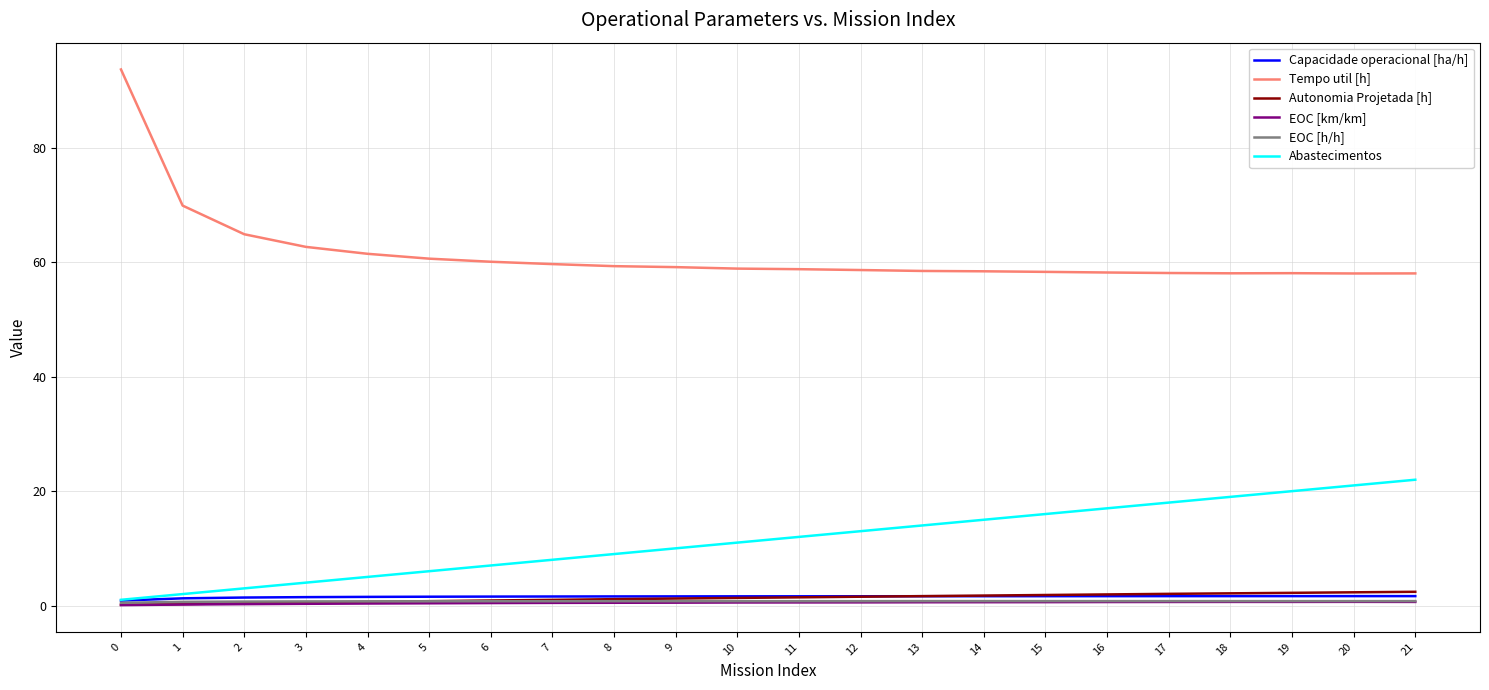

True or false: Autonomia Projetada [h] and Abastecimentos intersect in this chart.

False